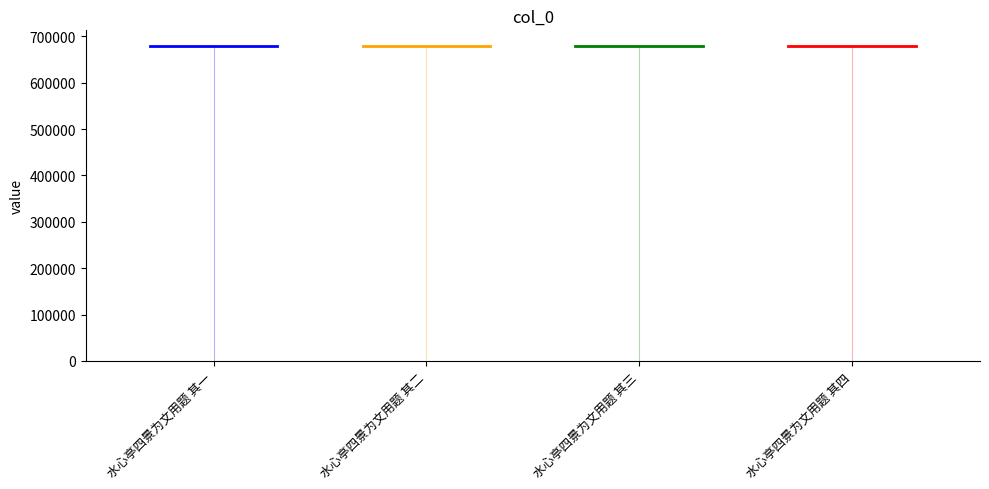

The value of 水心亭四景为文用题 其一 at 水心亭四景为文用题 其二 is 1093713. True or false?

False